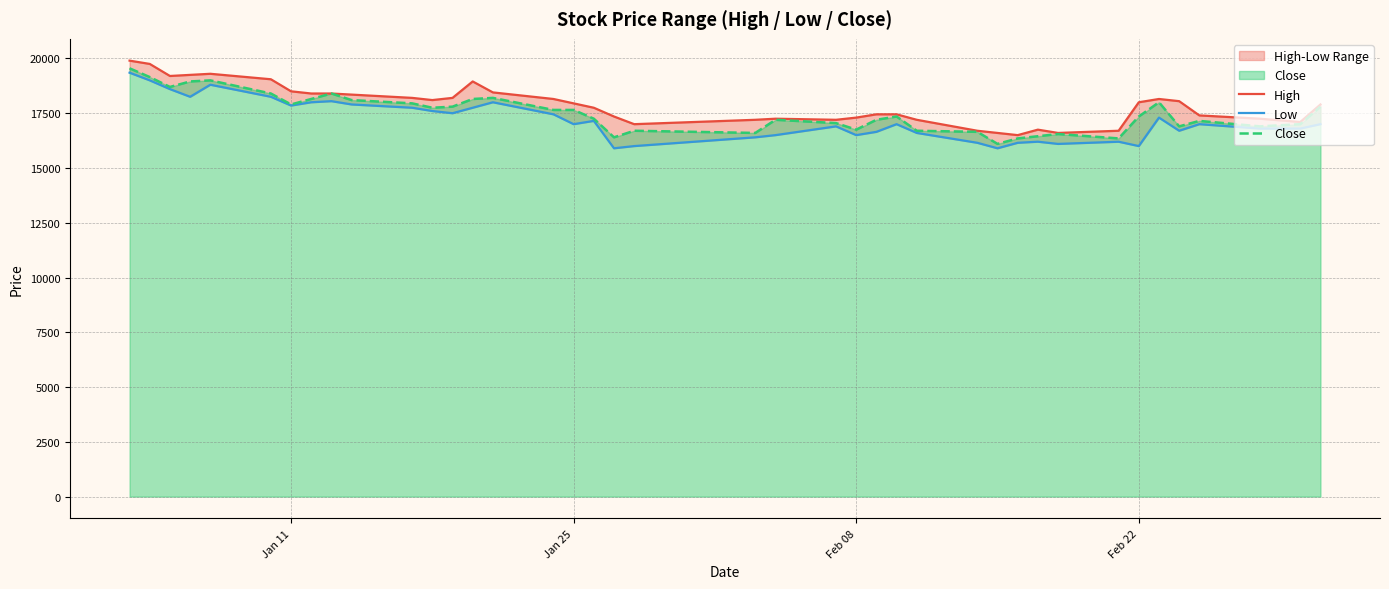

Does the chart display data point markers on the line(s)?

No